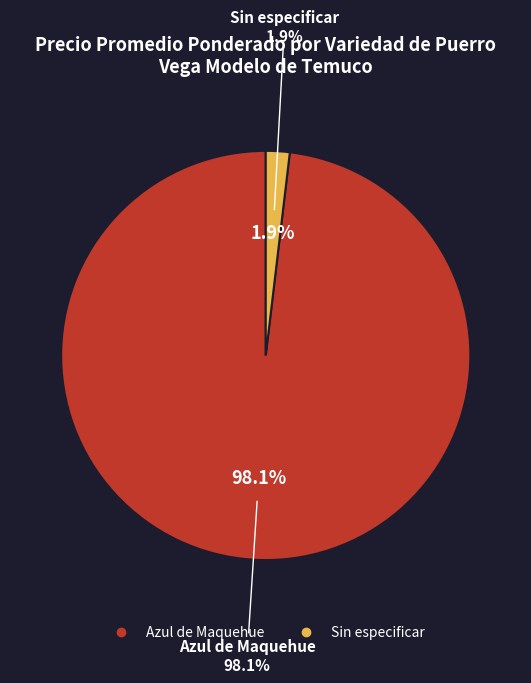

Which has a higher value, Azul de Maquehue or Sin especificar?

Azul de Maquehue